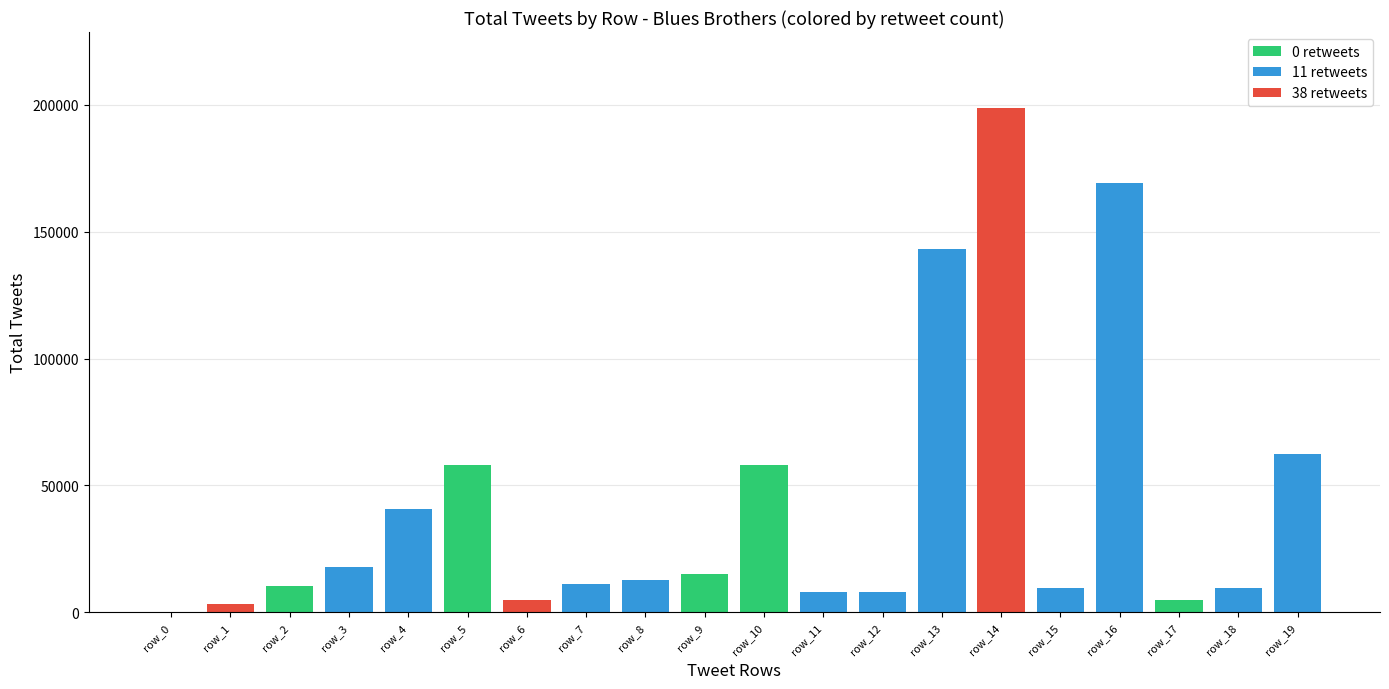

What is the value of the totaltweets bar at the 19th from the left?

9523